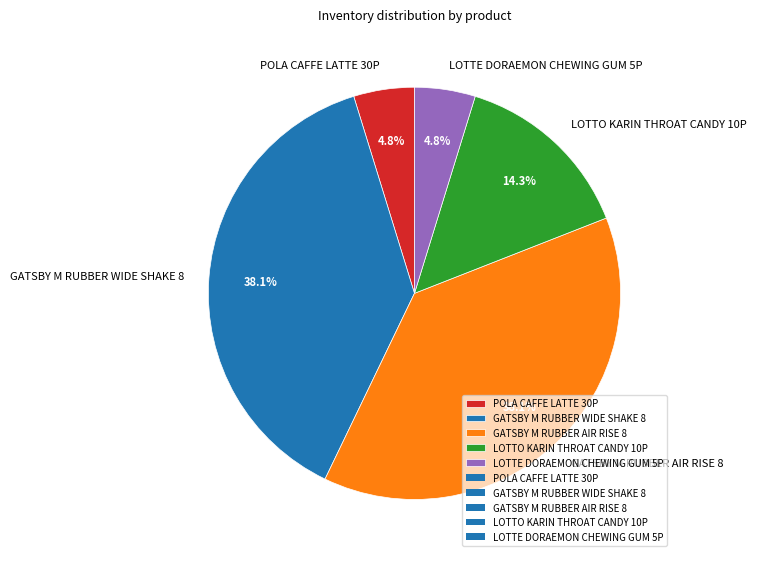

Is it true that GATSBY M RUBBER WIDE SHAKE 8 is 29% of the pie?

False